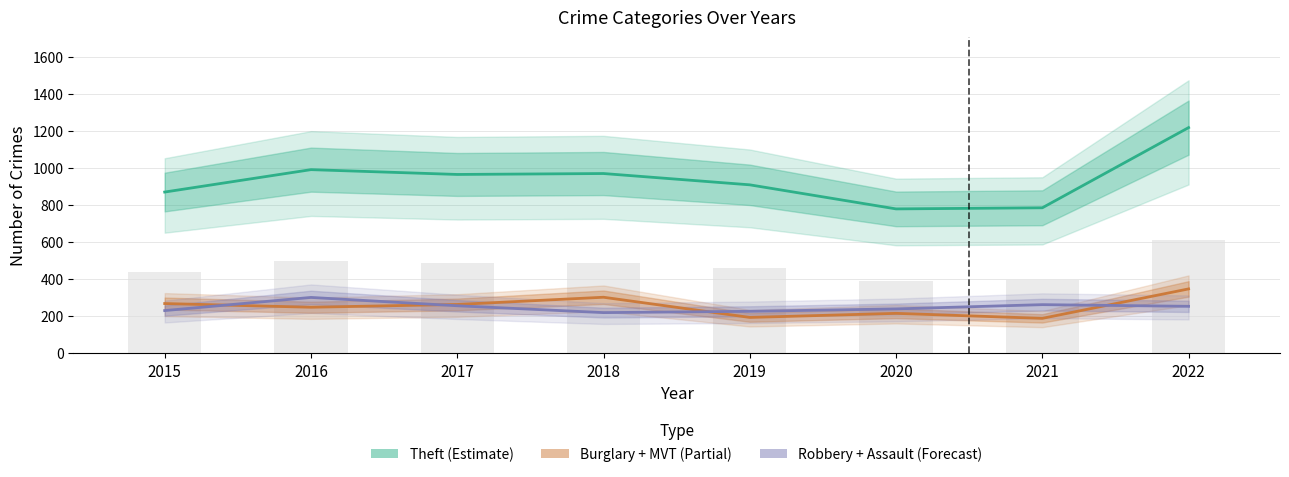

At how many categories does at least one series exceed 774?

8